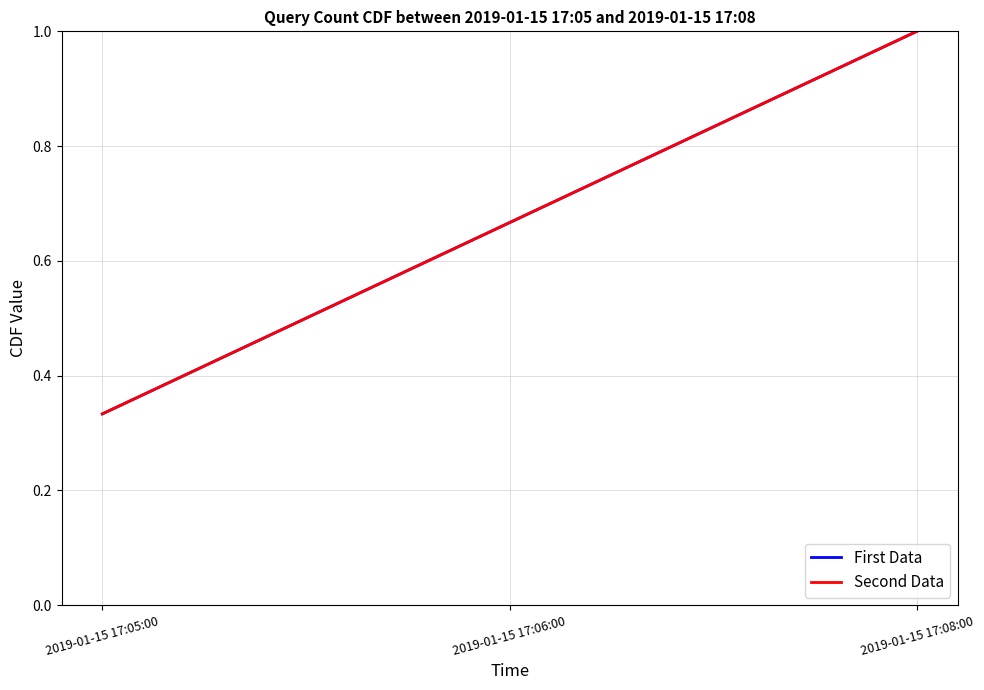

Reading right to left, list all the values displayed in this chart.

First Data: 1.0	0.7	0.3
Second Data: 1.0	0.7	0.3